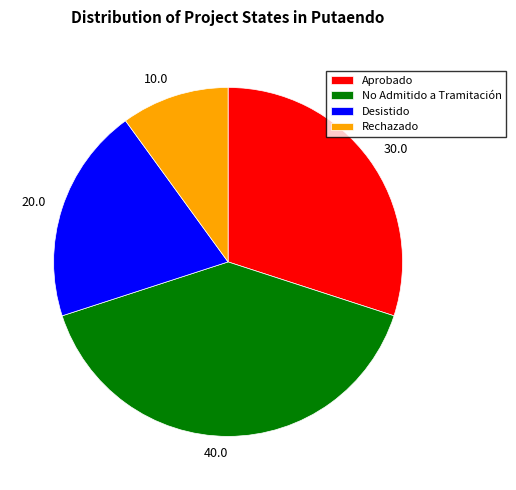

Is it true that No Admitido a Tramitación is 62% of the pie?

False